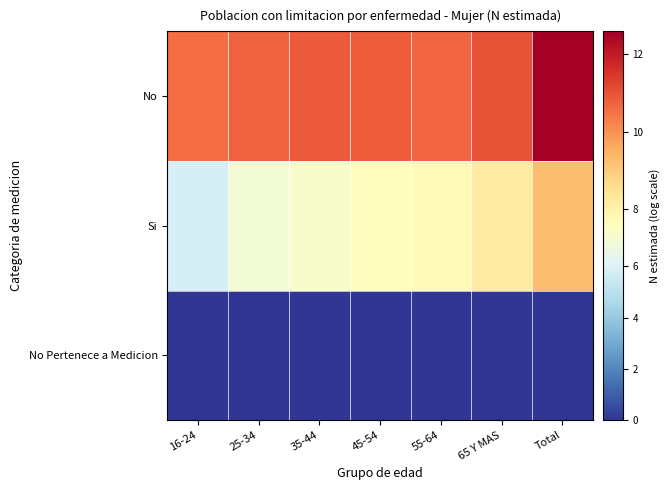

What is the spread (max minus min) of values at 25-34?

10.7